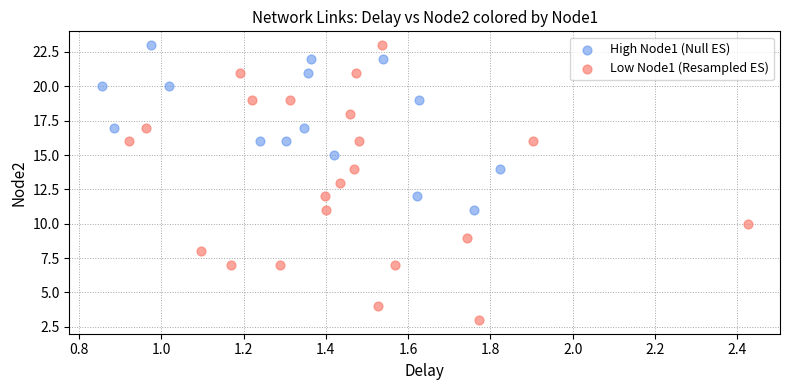

Which series contains the lowest Y value?

Low Node1 (Resampled ES)